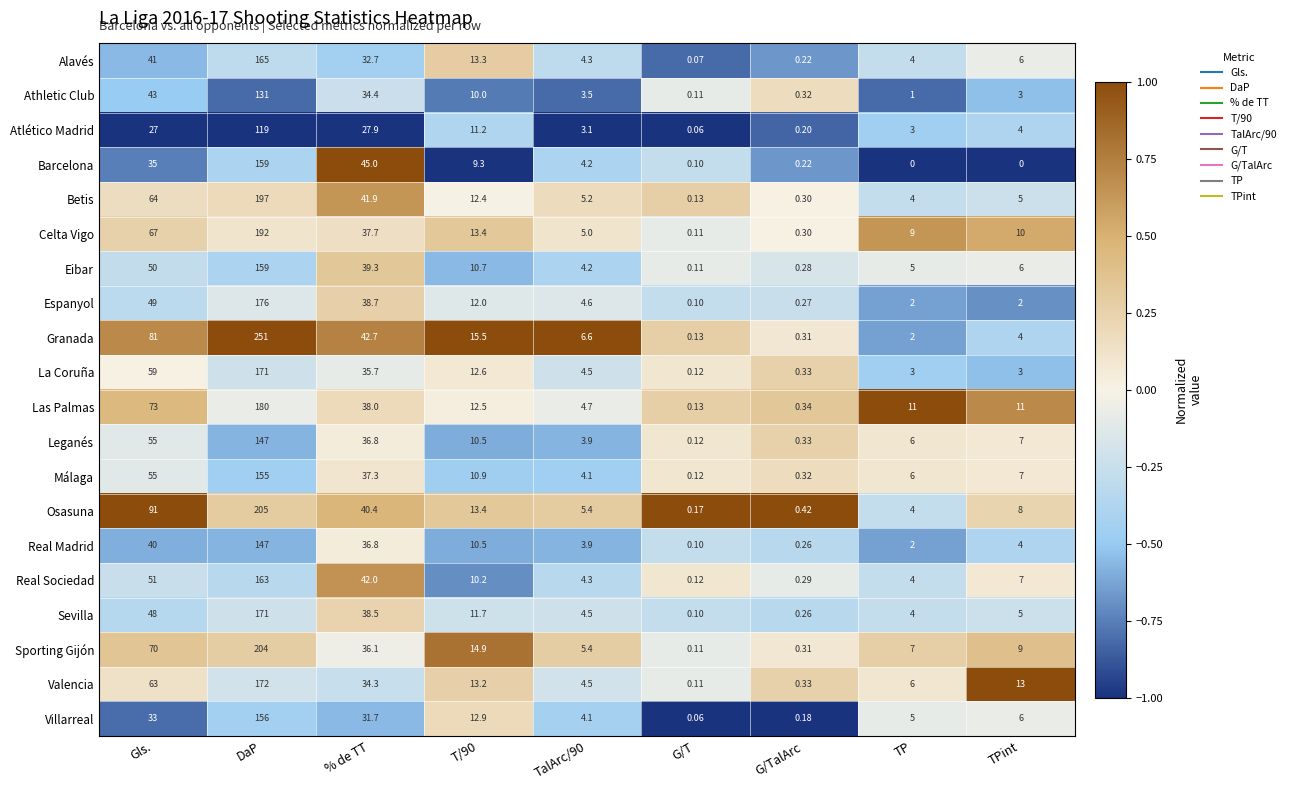

How many categories are shown in the chart?

9